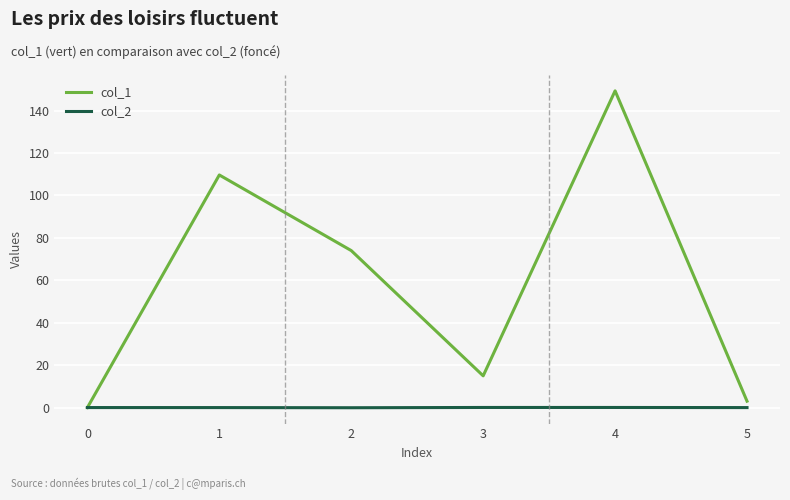

Which series has the largest total across all categories?

col_1